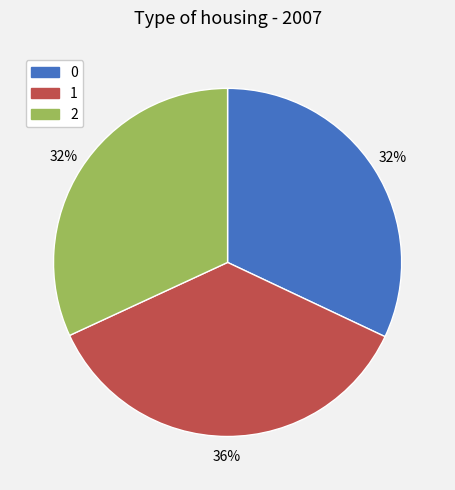

Is it true that 0 is 40% of the pie?

False